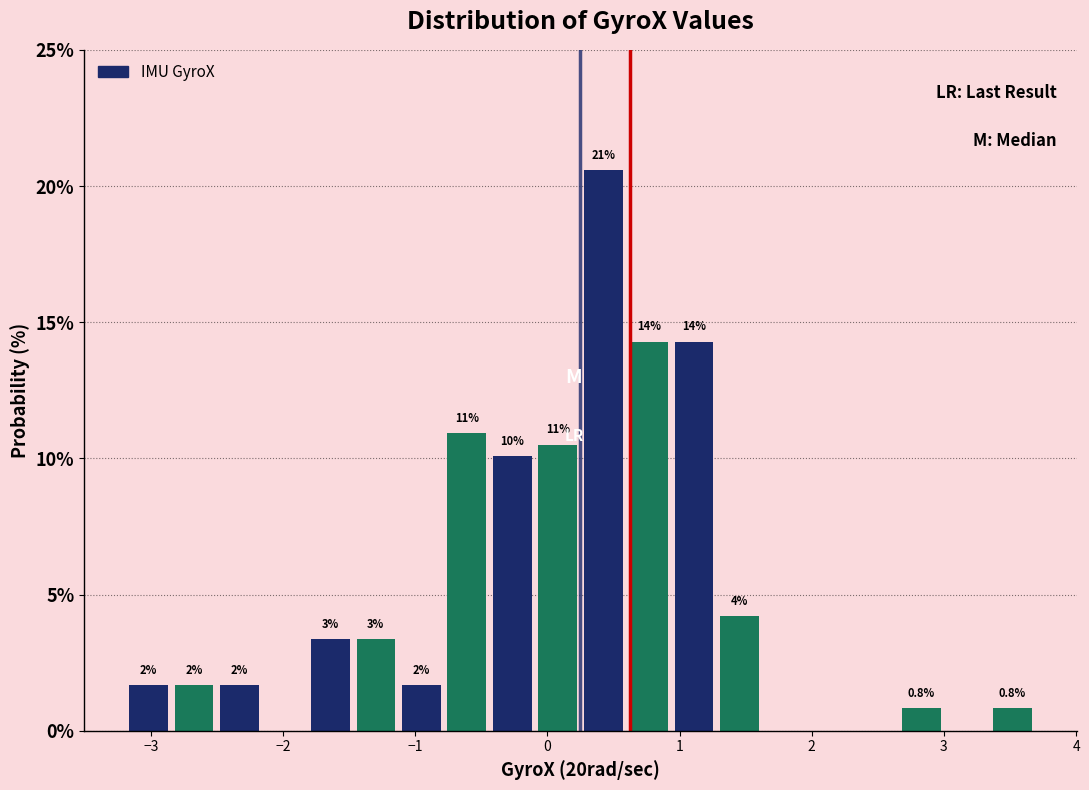

Around what value on the x-axis is the tallest bar? Give the approximate position of its centre, as read against the axis.

0.4